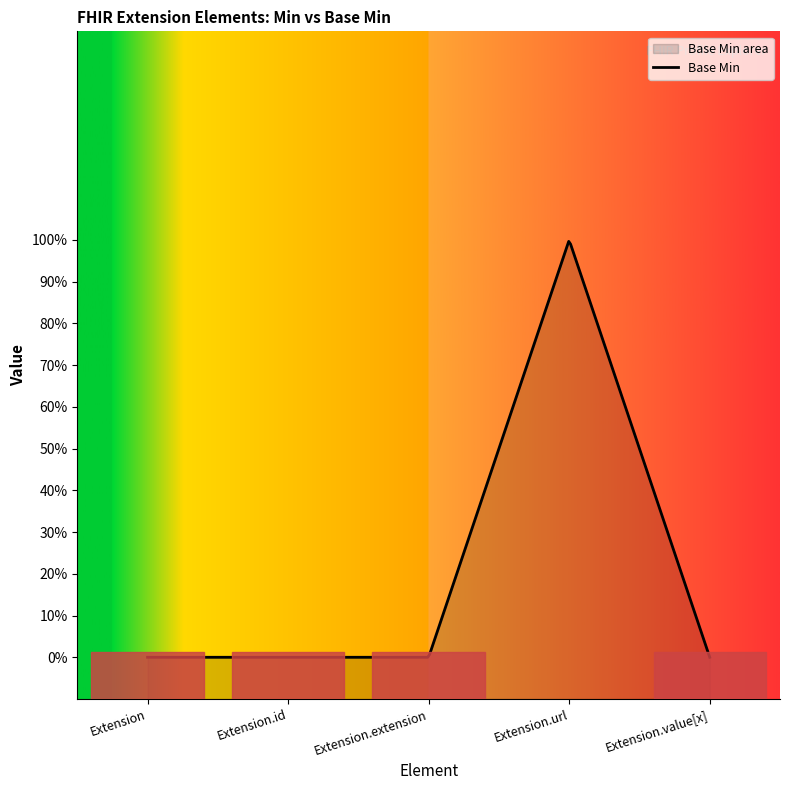

The value at Extension.url is 1. True or false?

True